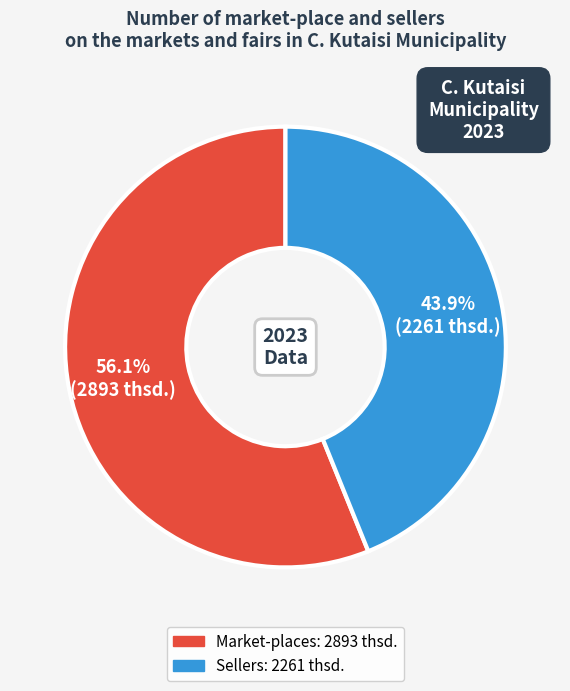

Does any single category account for the majority?

Yes